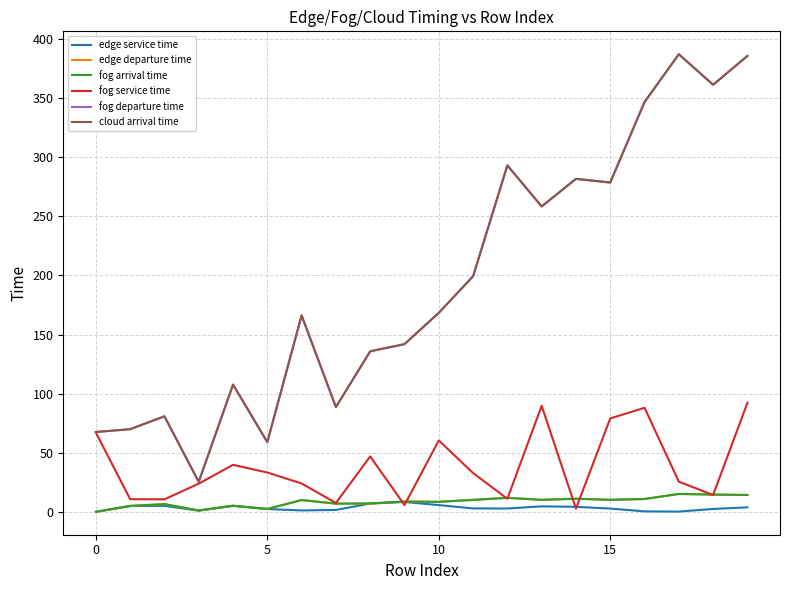

What is the maximum value for cloud arrival time?

386.9